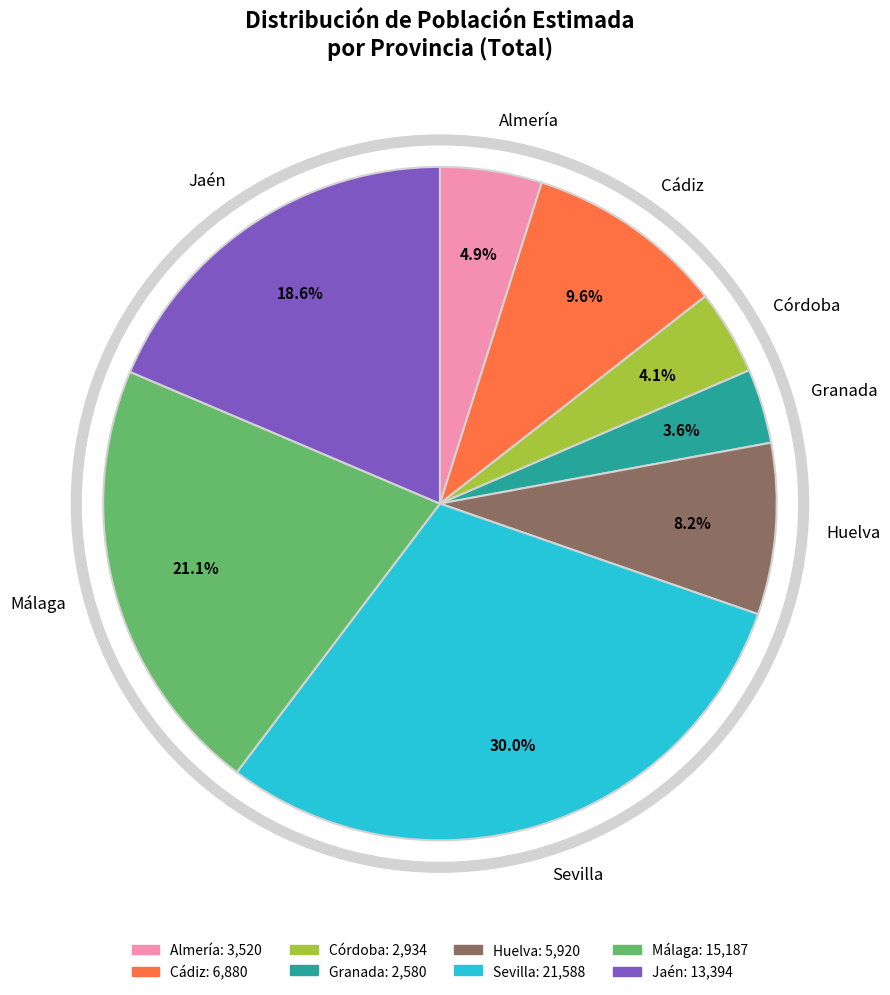

Between Almería and Málaga, which is larger?

Málaga